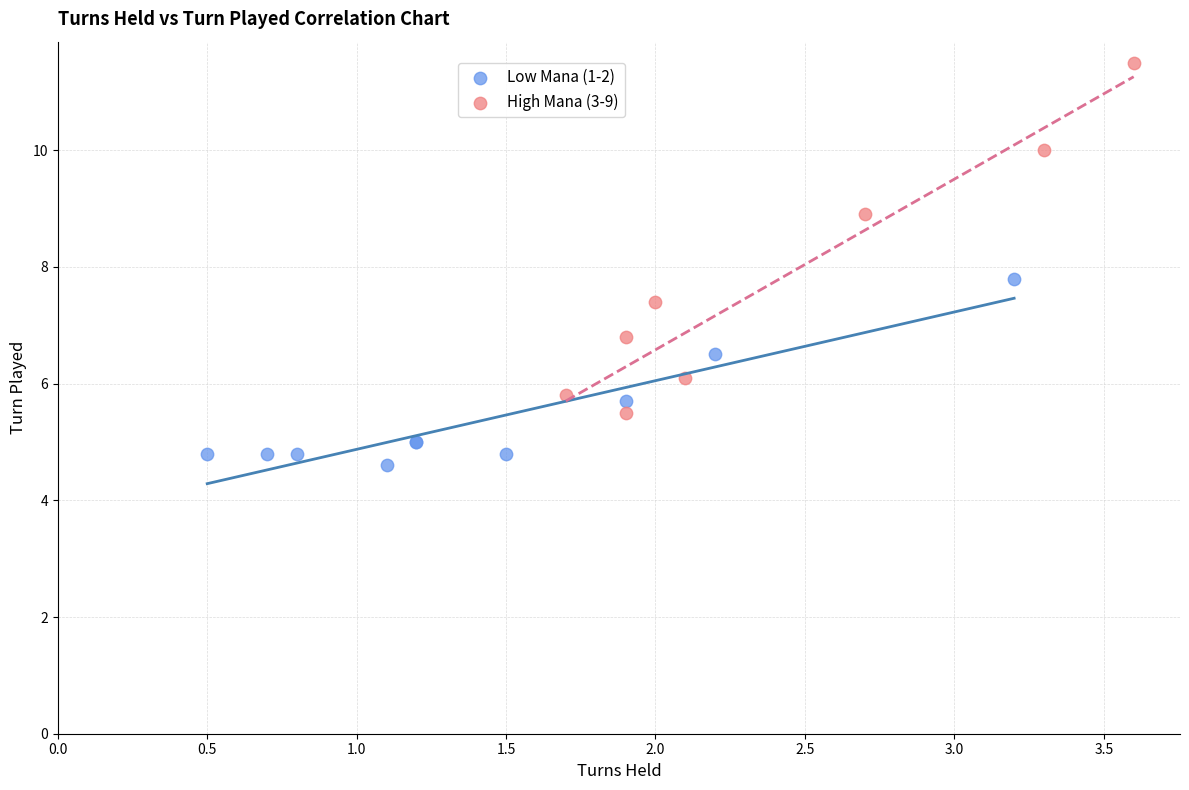

Which series has the largest Y range (max minus min)?

High Mana (3-9)